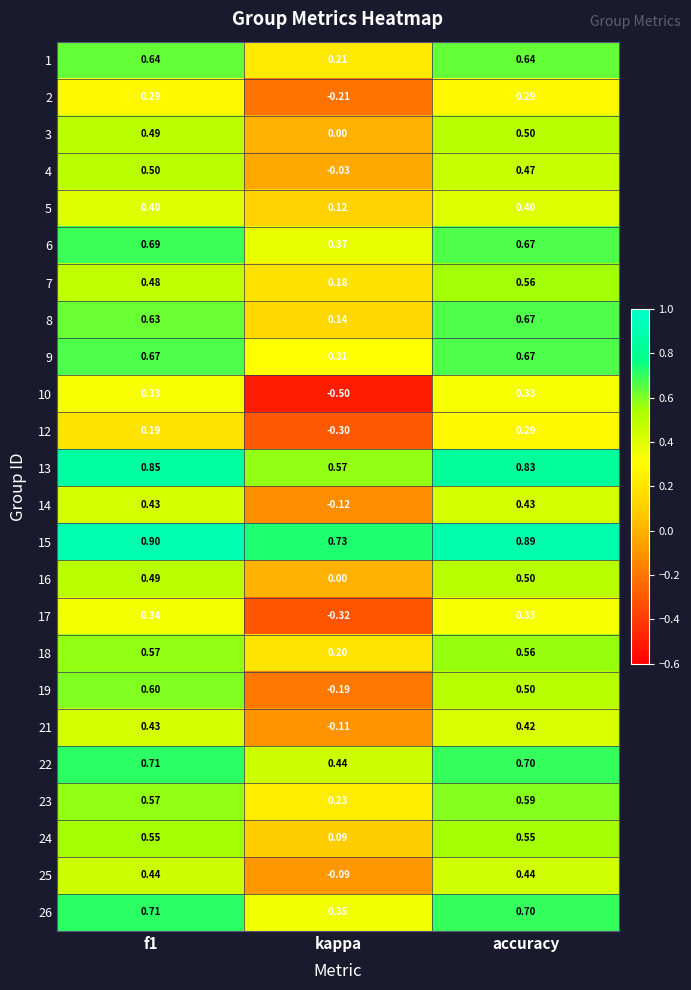

Is the value of 18 at kappa greater than the value of 5 at f1?

No